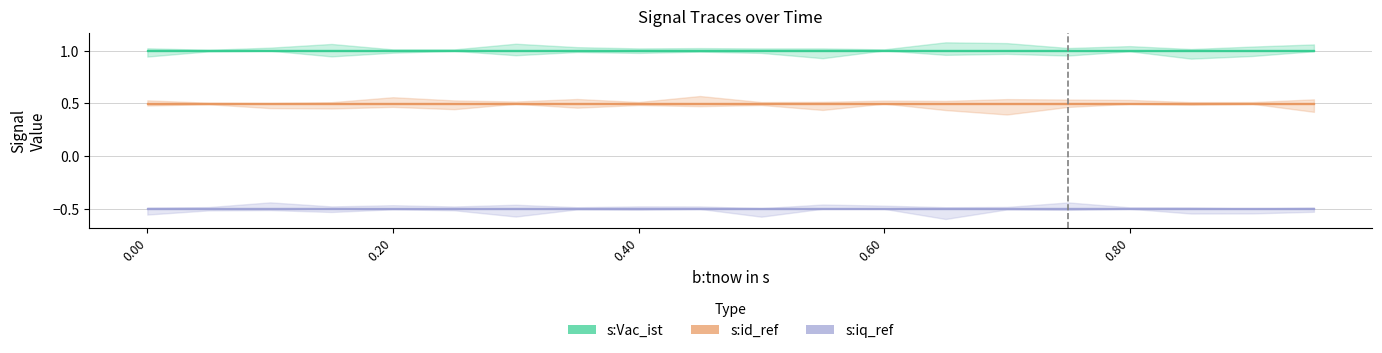

The id_ref series shows 0.5 at 9. True or false?

True